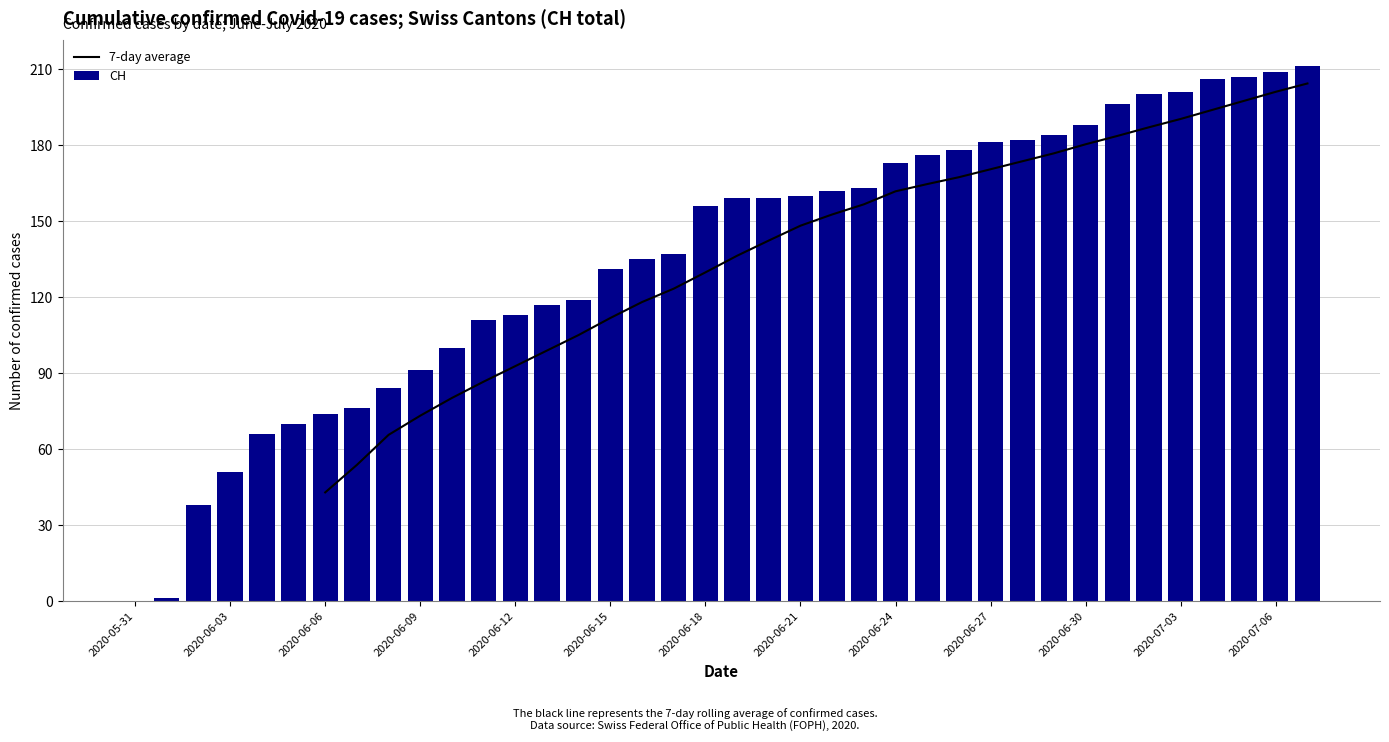

What is the highest value of the CH series?

211